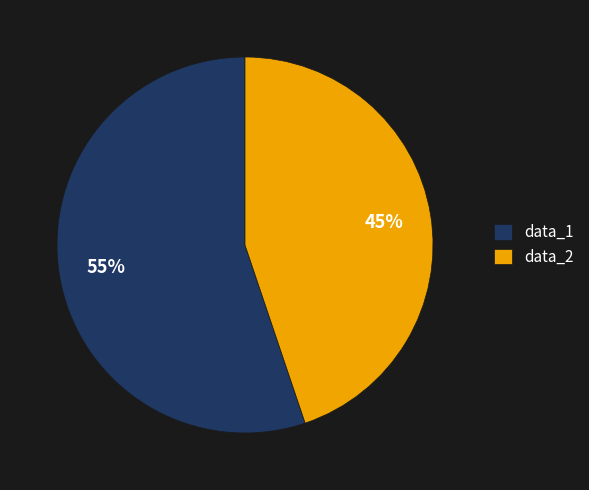

How many slices are in this pie chart?

2